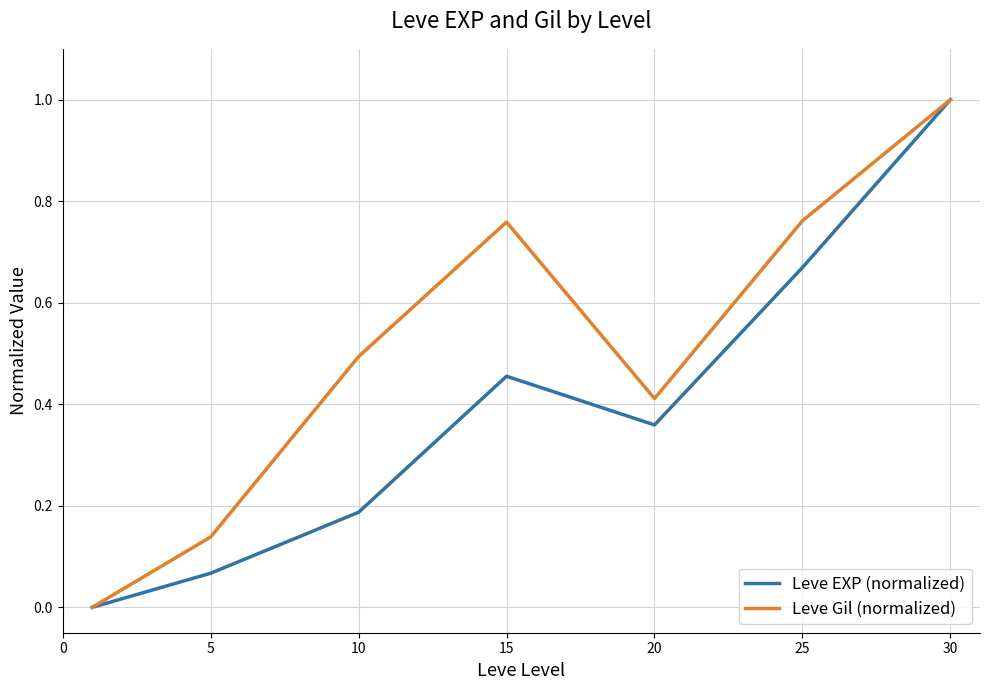

List the series in order of their overall mean, highest first.

Leve Gil (normalized), Leve EXP (normalized)